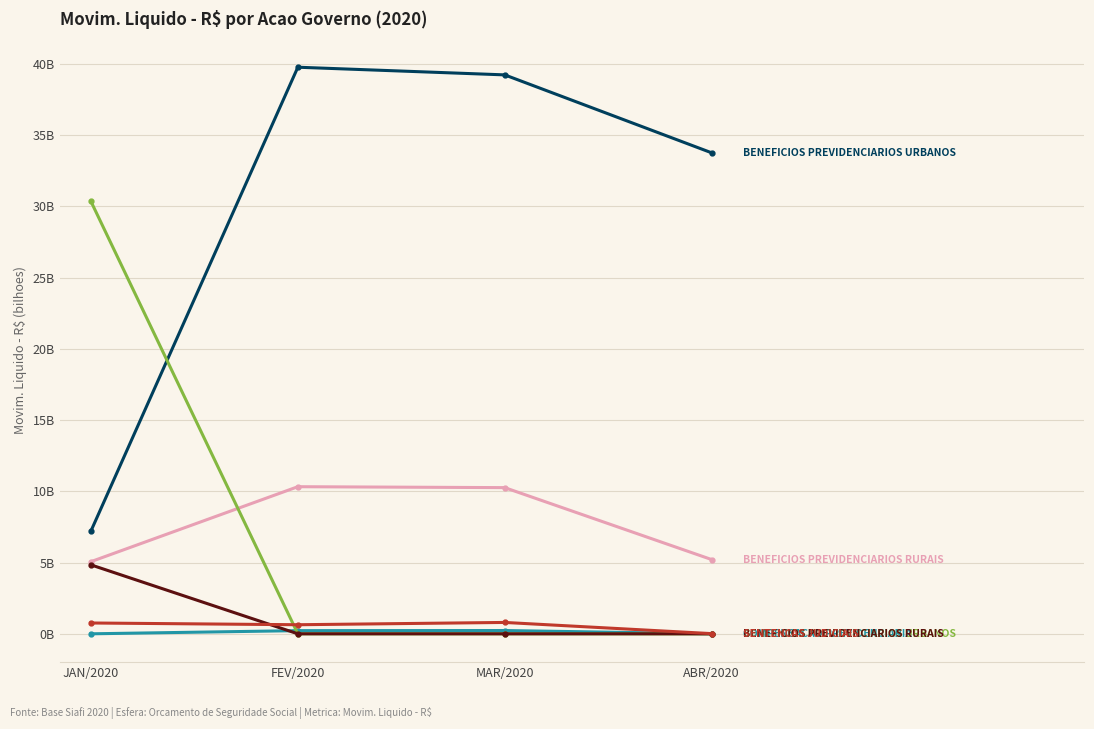

At which category is the sum across all series the highest?

FEV/2020